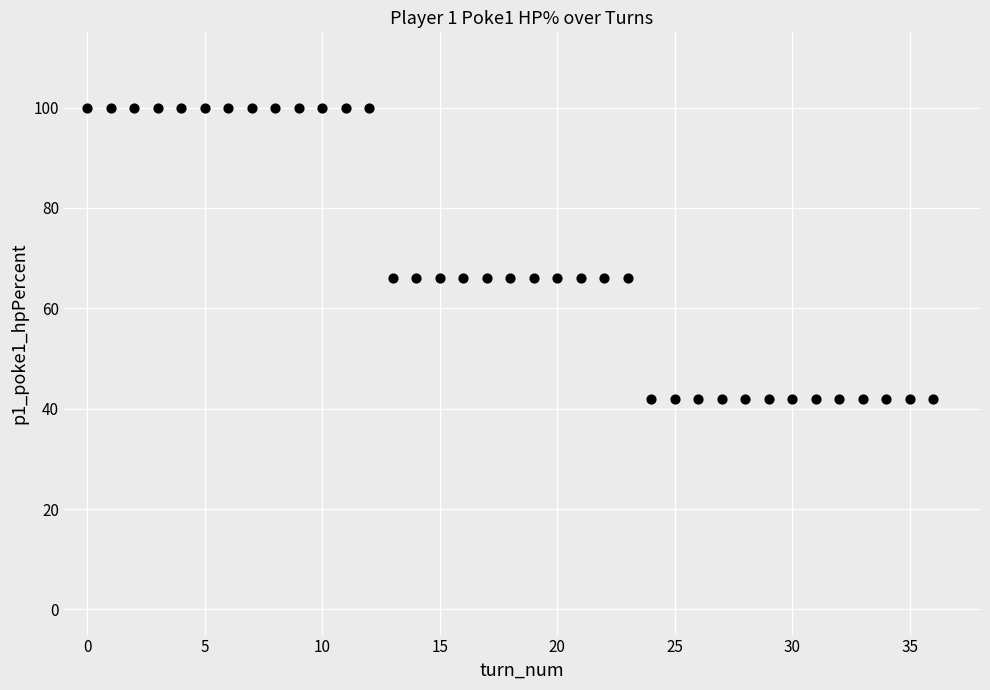

What is the range of Y values (max minus min)?

58